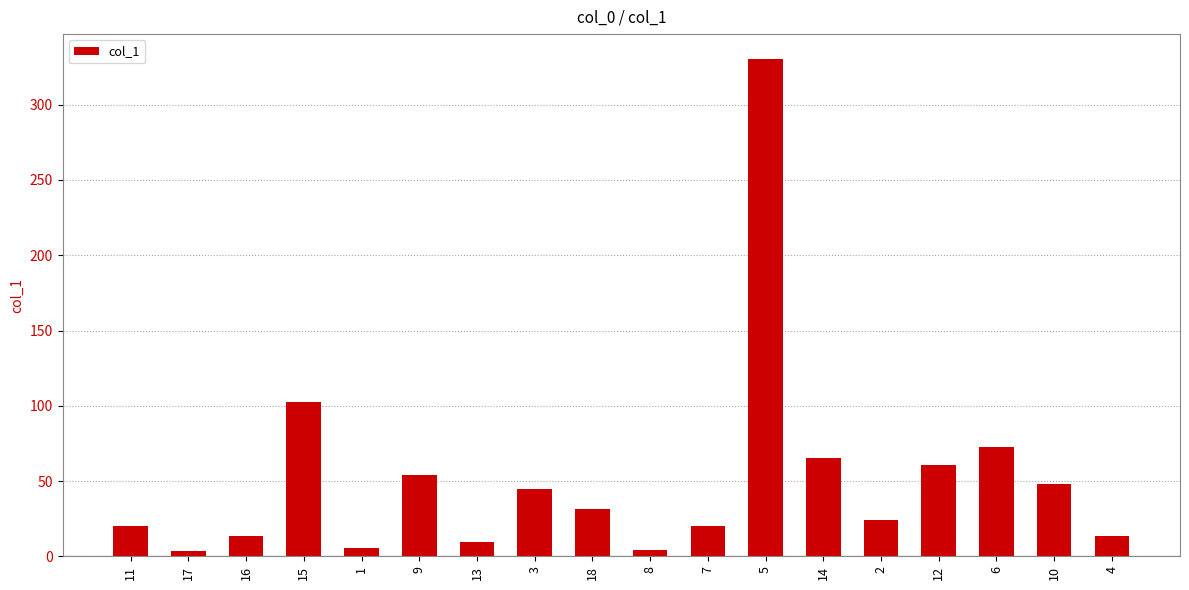

What is the value of the 5th bar from the left?

5.7